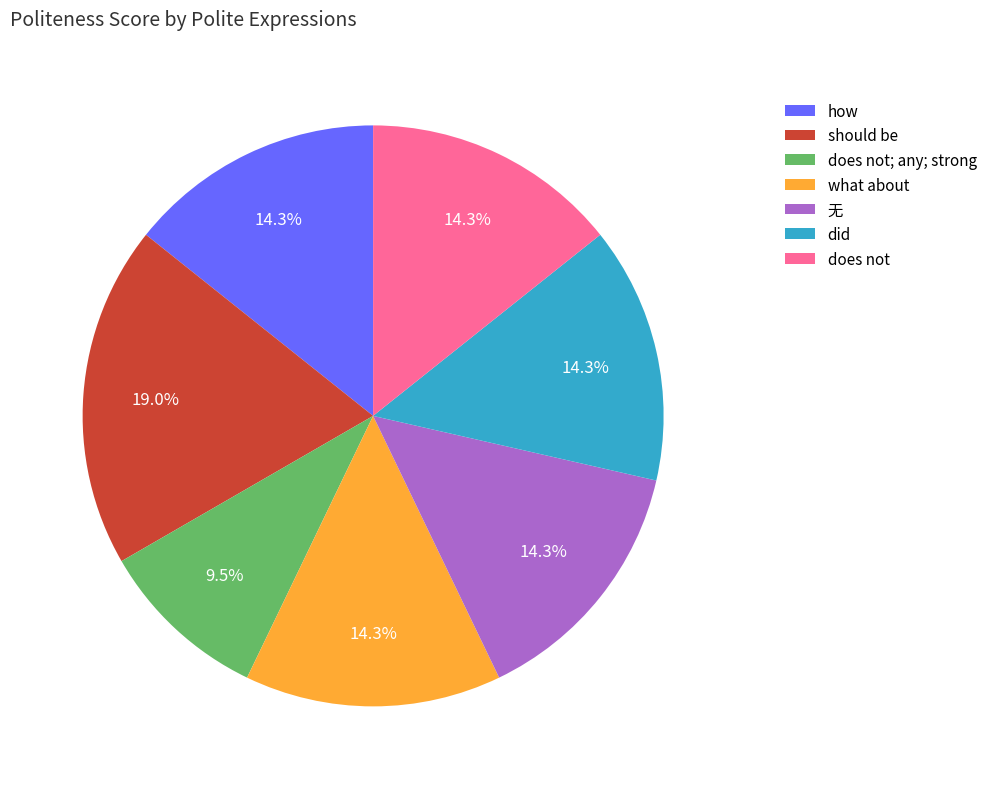

How many segments does this pie chart have?

7